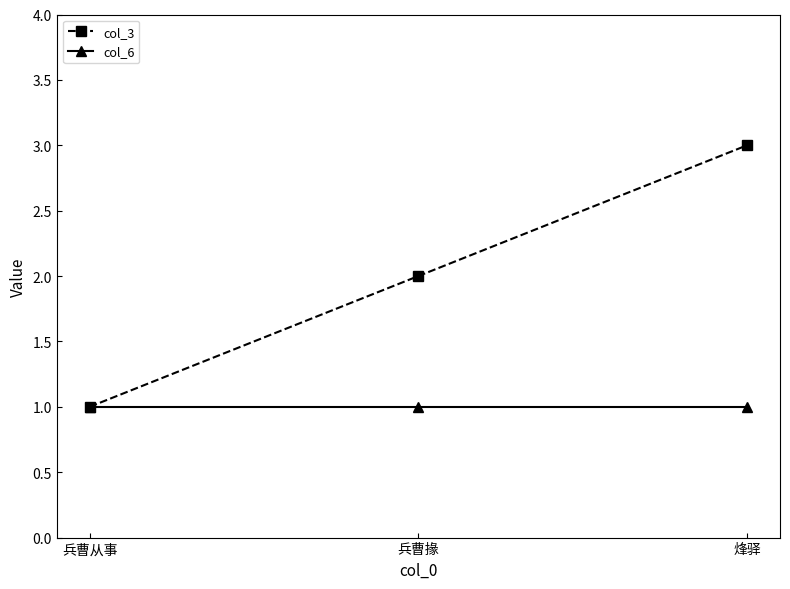

At which label does col_3 reach its minimum?

兵曹从事